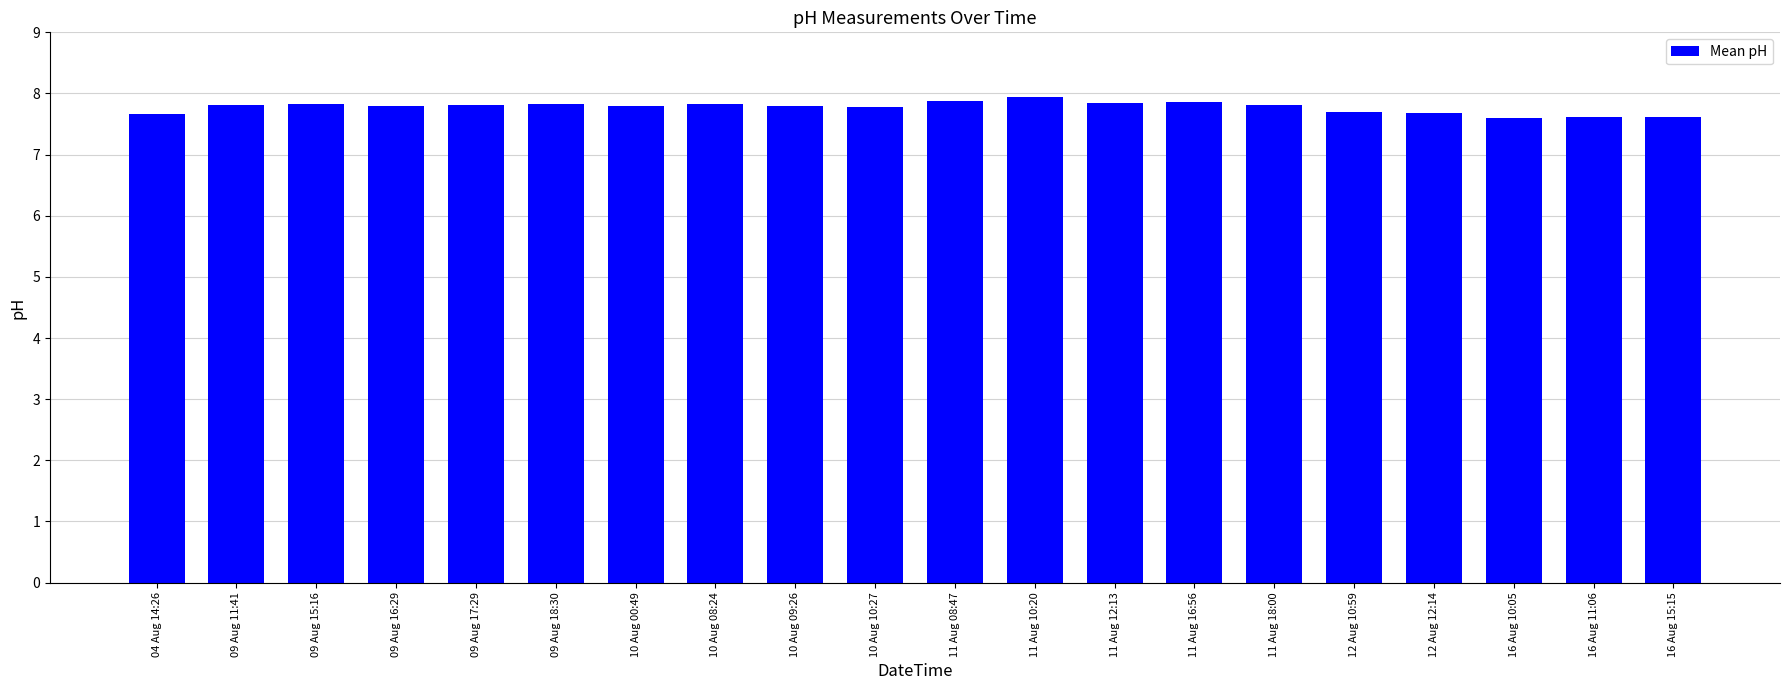

What is the change in value from 09 Aug 17:29 to 16 Aug 11:06?

-0.2